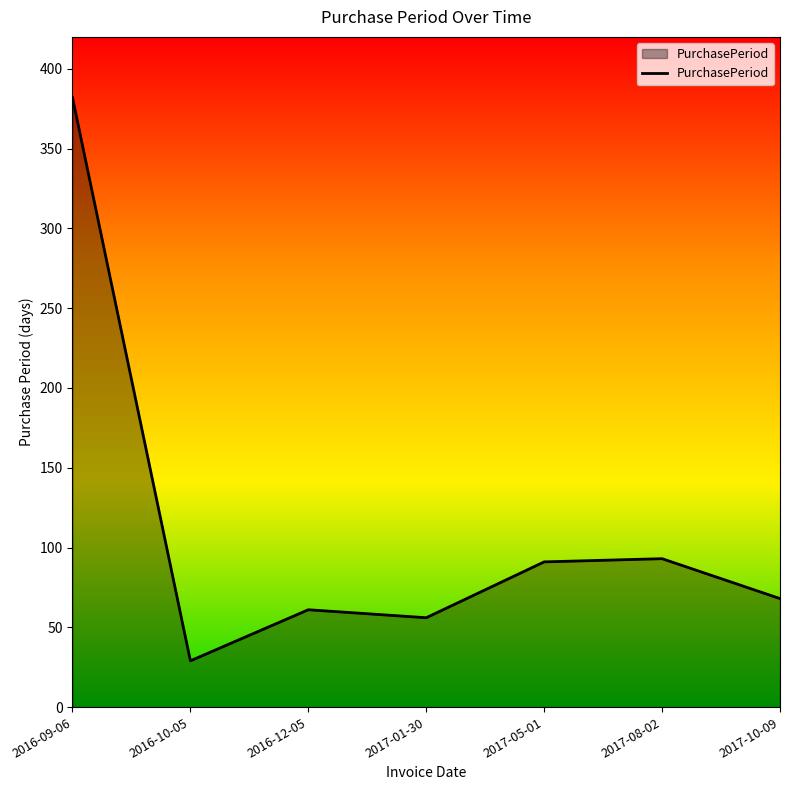

What is the approximate value at 2017-05-01, to the nearest 50?

100